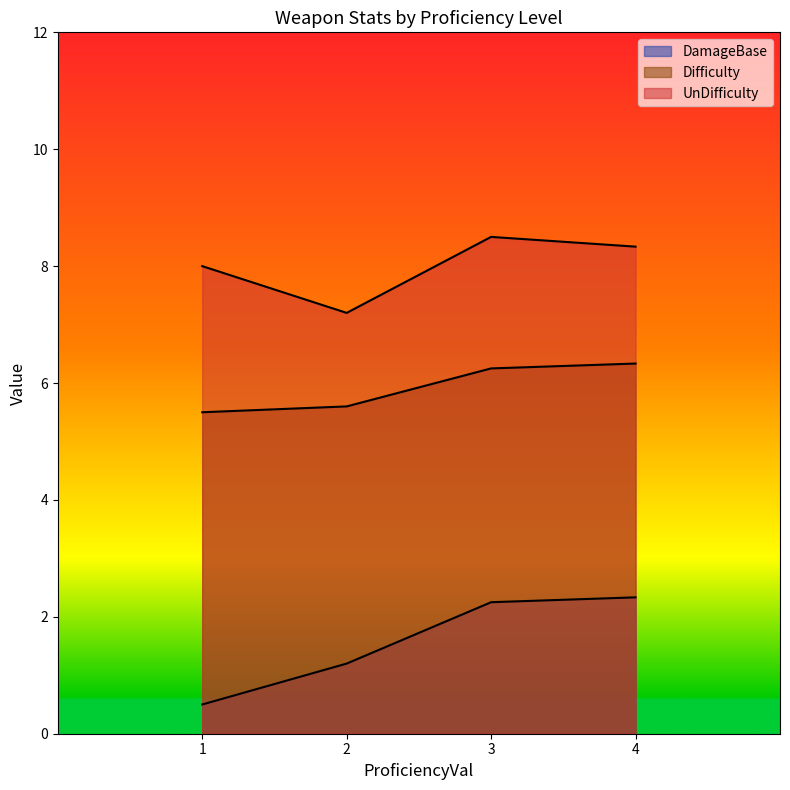

True or false: Difficulty and UnDifficulty cross at least once.

False